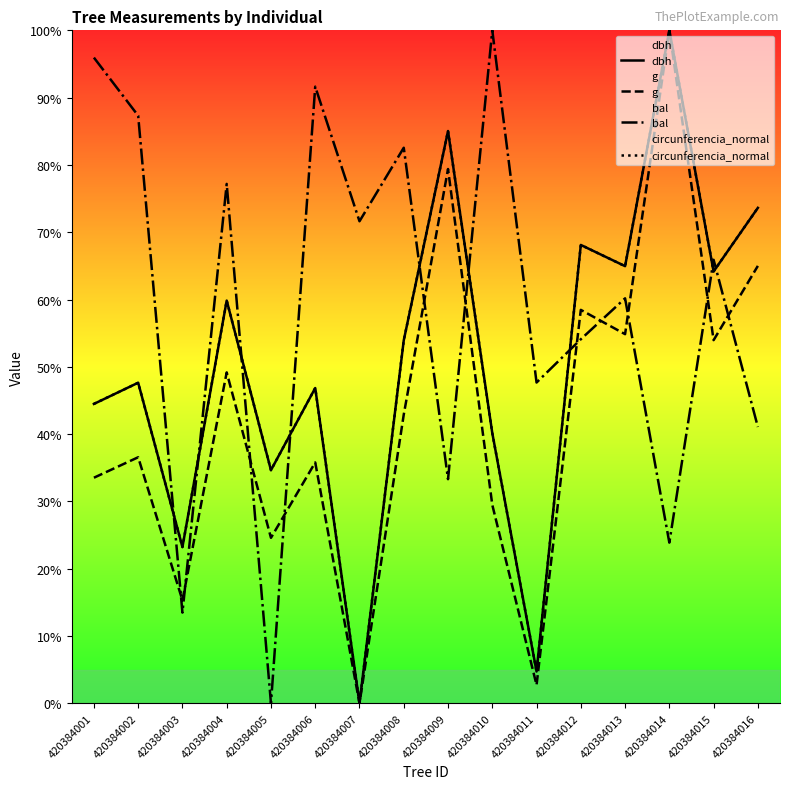

Which has a higher value, 420384014 or 420384005?

420384014